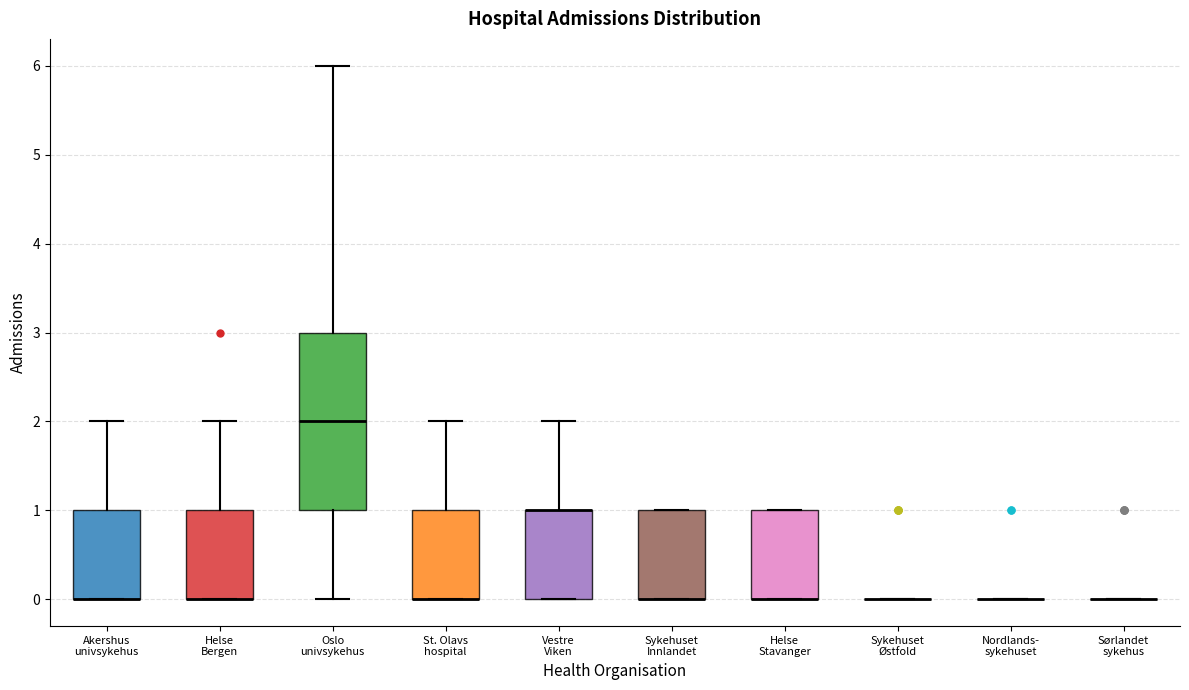

Reading left to right, read every box against the y-axis: the position of its median line, the range the box covers, and the ends of its whiskers. The values are not printed on the chart, so give them approximately, as read against the axis.

Akershus univsykehus: median 0 (drawn on the box's lower edge), box 0 to 1, whiskers 0 to 2
Helse Bergen: median 0 (drawn on the box's lower edge), box 0 to 1, whiskers 0 to 2
Oslo univsykehus: median 2, box 1 to 3, whiskers 0 to 6
St. Olavs hospital: median 0 (drawn on the box's lower edge), box 0 to 1, whiskers 0 to 2
Vestre Viken: median 1 (drawn on the box's upper edge), box 0 to 1, whiskers 0 to 2
Sykehuset Innlandet: median 0 (drawn on the box's lower edge), box 0 to 1, whiskers 0 to 1
Helse Stavanger: median 0 (drawn on the box's lower edge), box 0 to 1, whiskers 0 to 1
Sykehuset Østfold: box collapsed to a line at 0, whiskers 0 to 0
Nordlands- sykehuset: box collapsed to a line at 0, whiskers 0 to 0
Sørlandet sykehus: box collapsed to a line at 0, whiskers 0 to 0